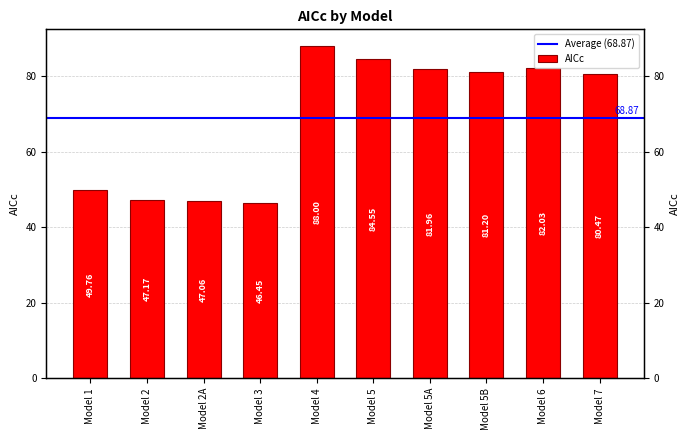

At which label does the data first exceed 81?

Model 4